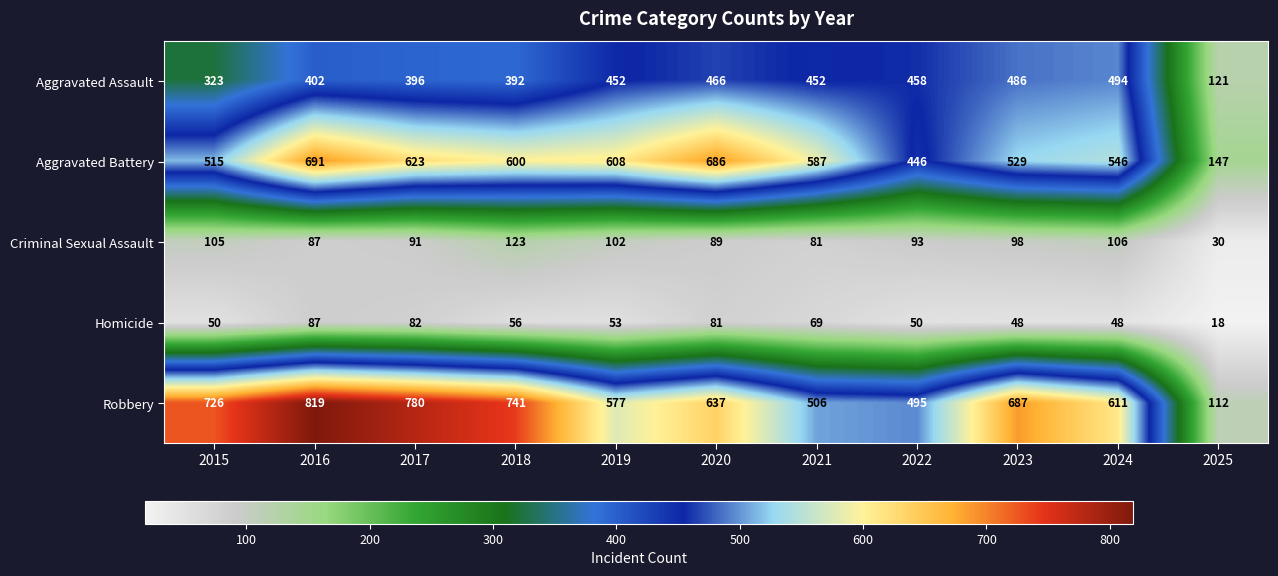

The value of Criminal Sexual Assault at 2025 is 40. True or false?

False